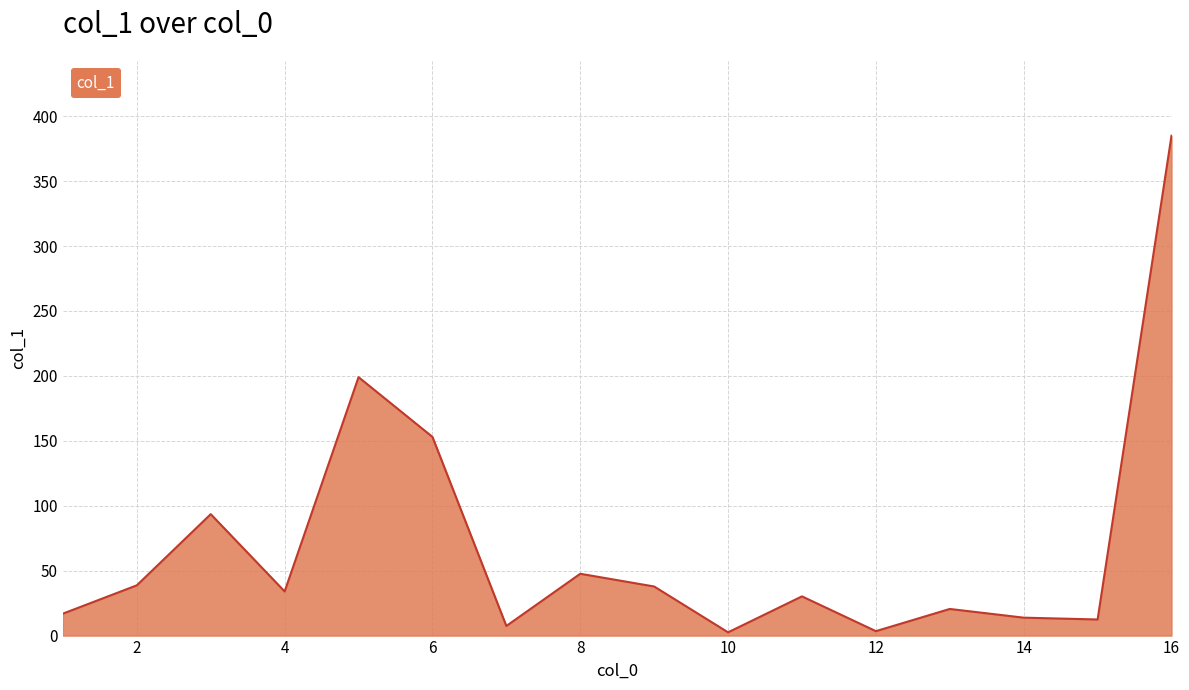

What is the difference between the maximum and minimum values?

382.4